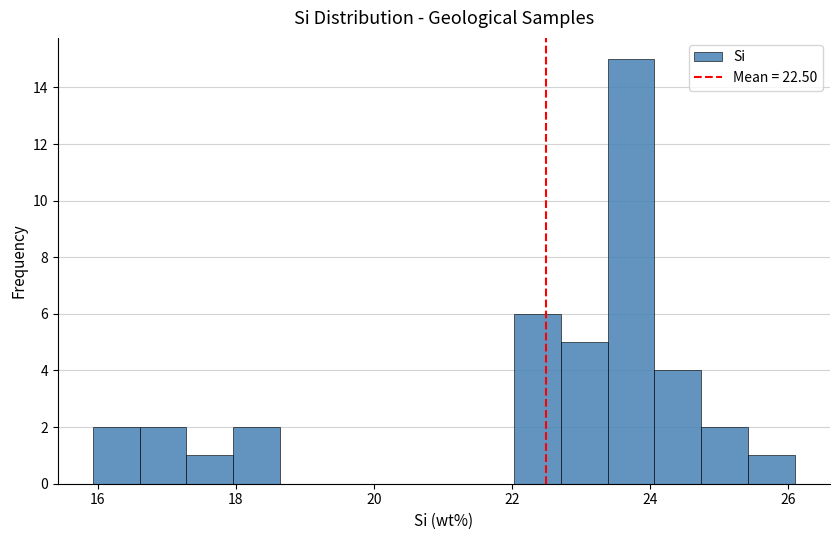

Around what value on the x-axis is the tallest bar? Give the approximate position of its centre, as read against the axis.

23.8